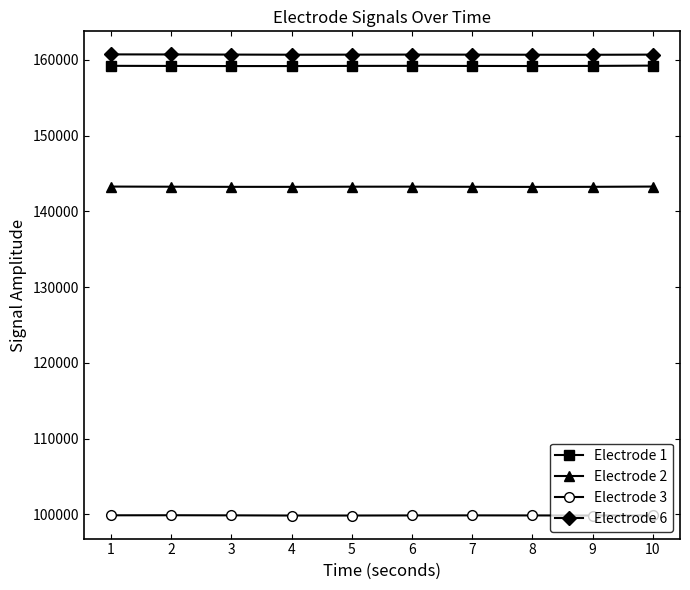

Where does the Electrode 3 series first go above 99855?

1